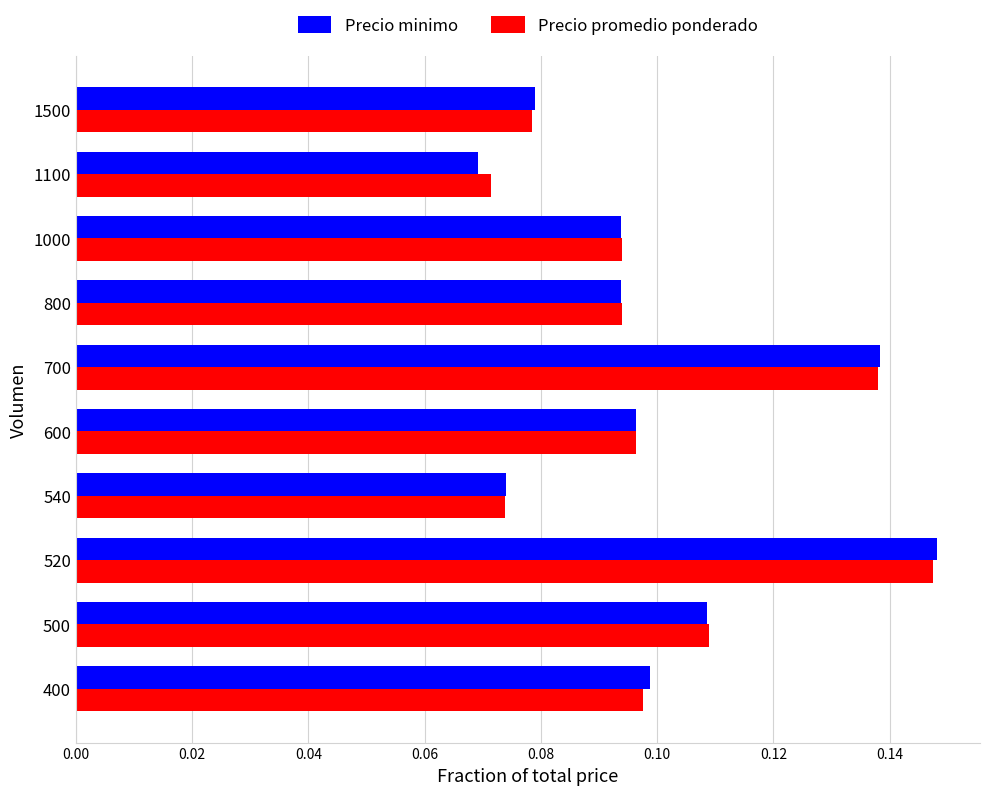

What is the sum of all Precio minimo values?

1.0